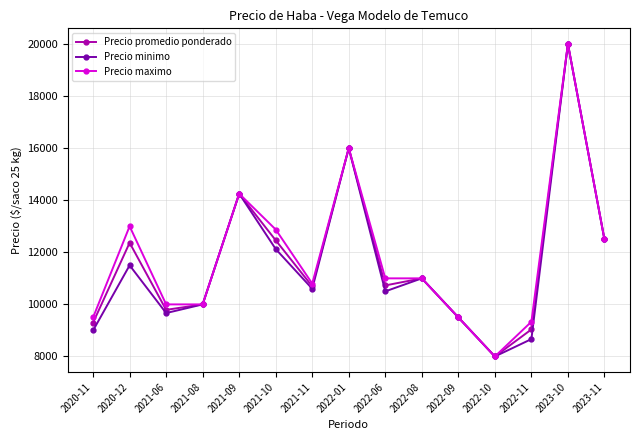

Where does the Precio minimo series first go above 10600?

2020-12